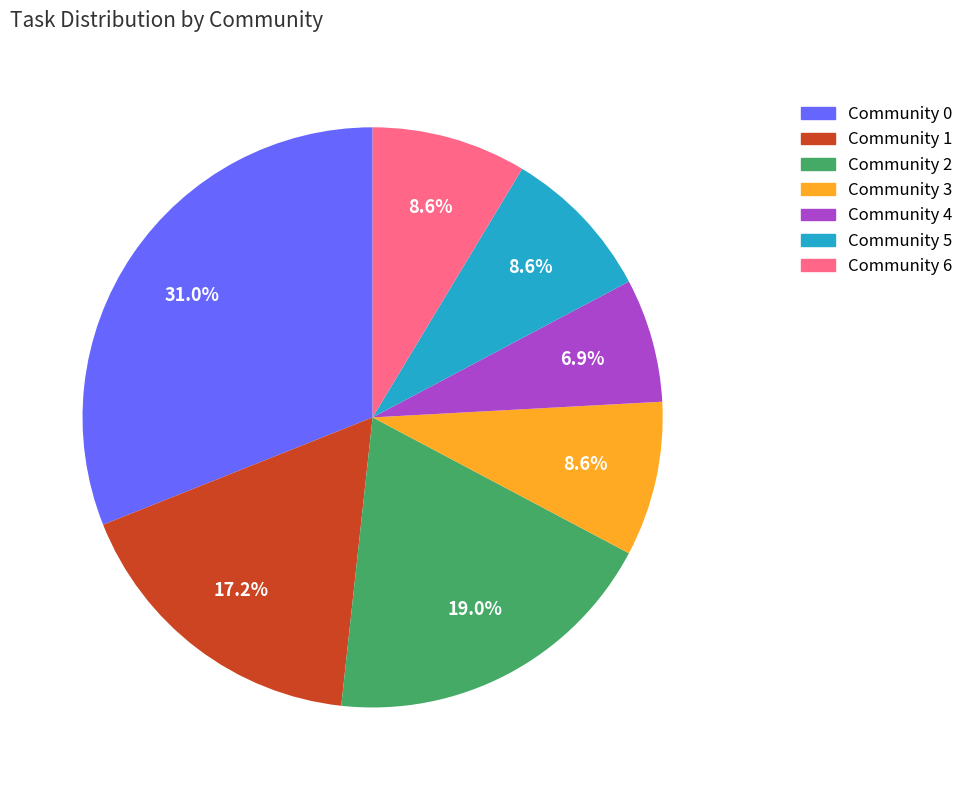

Does Community 5 account for over 50% of the chart?

No